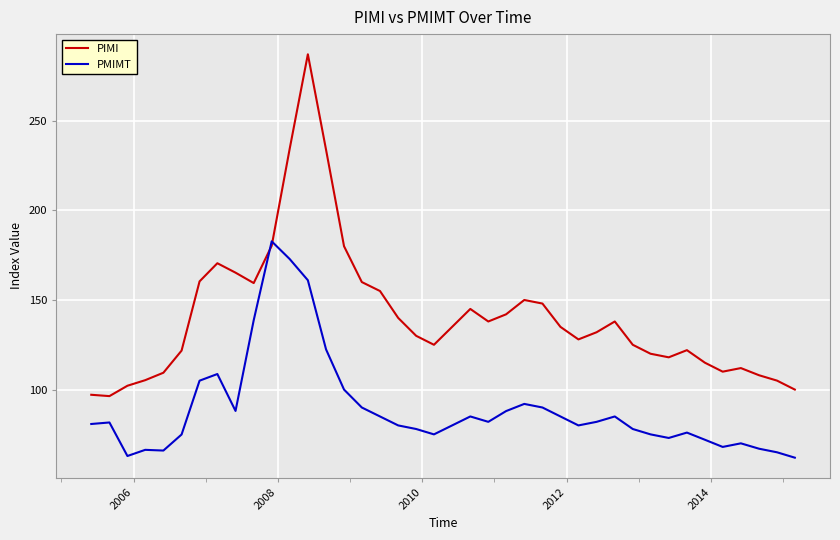

Rank the series by their maximum value, from highest to lowest.

PIMI, PMIMT